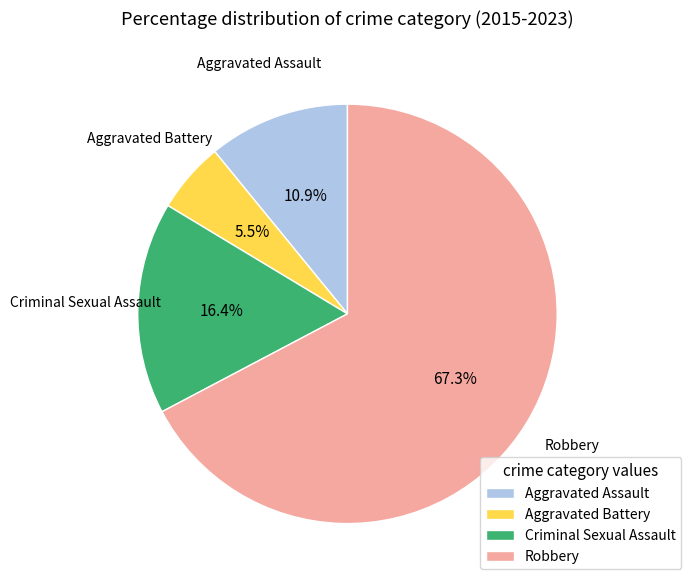

Which category has the biggest portion of the pie?

Robbery